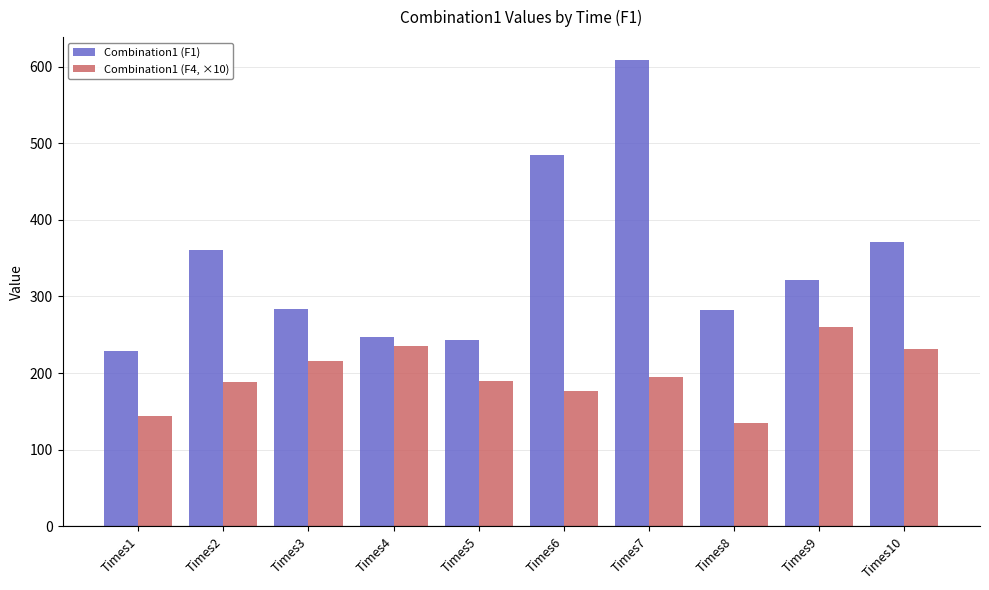

Which category has the lowest value in the Combination1 (F4, ×10) series?

Times8